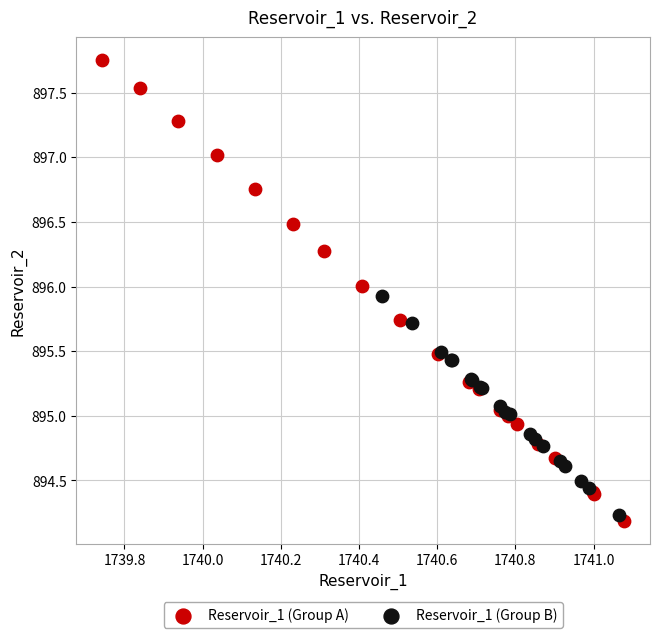

Which series has the largest Y range (max minus min)?

Reservoir_1 (Group A)